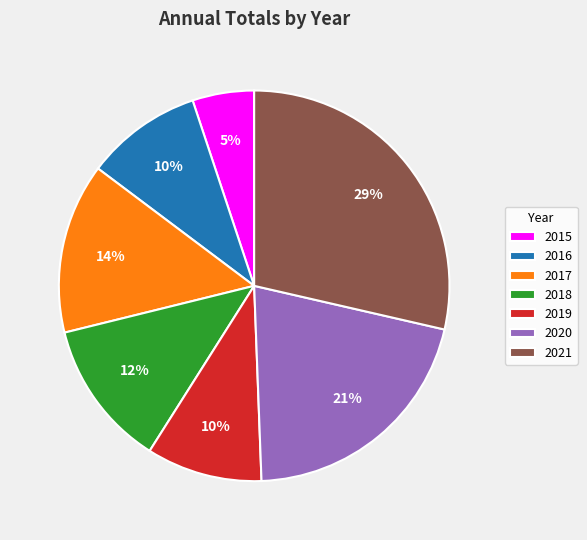

What is the ratio of the value at 2019 to the value at 2021?

0.3